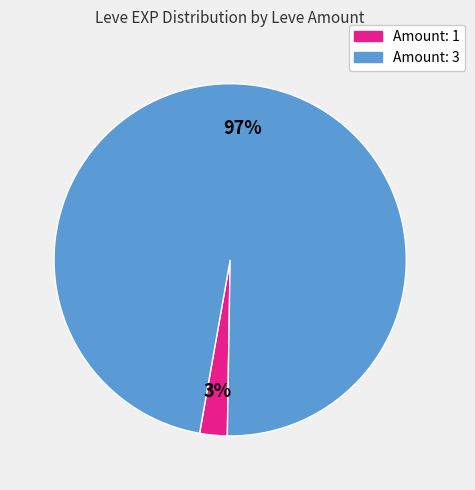

Is there any slice that represents more than half of the pie?

Yes